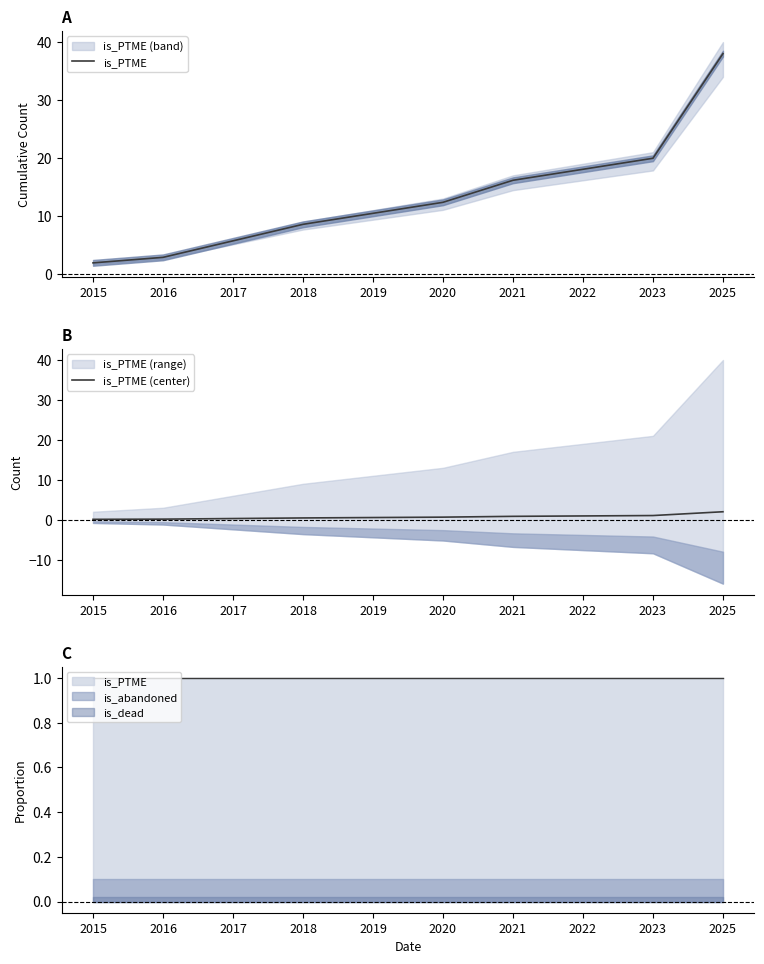

Which series has the largest total across all categories?

is_PTME